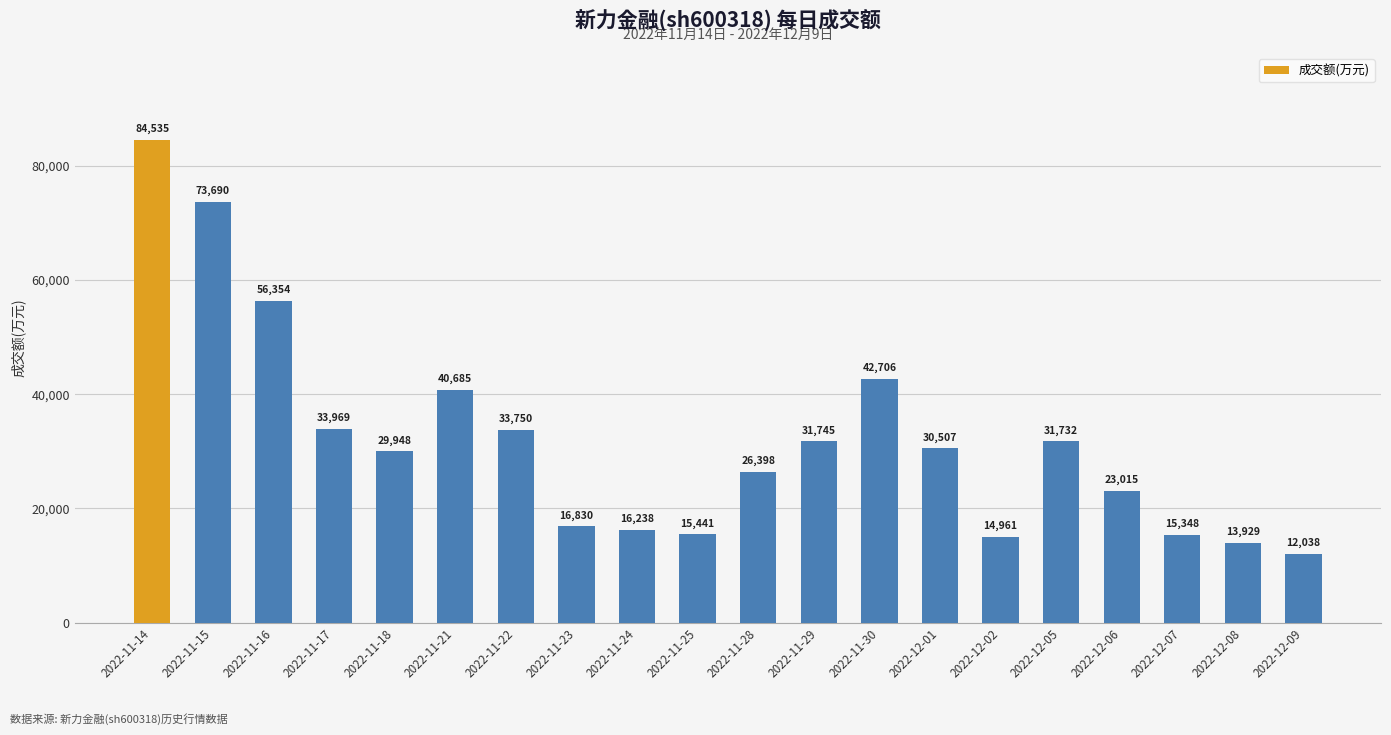

What is the difference between the second highest and minimum values?

61652